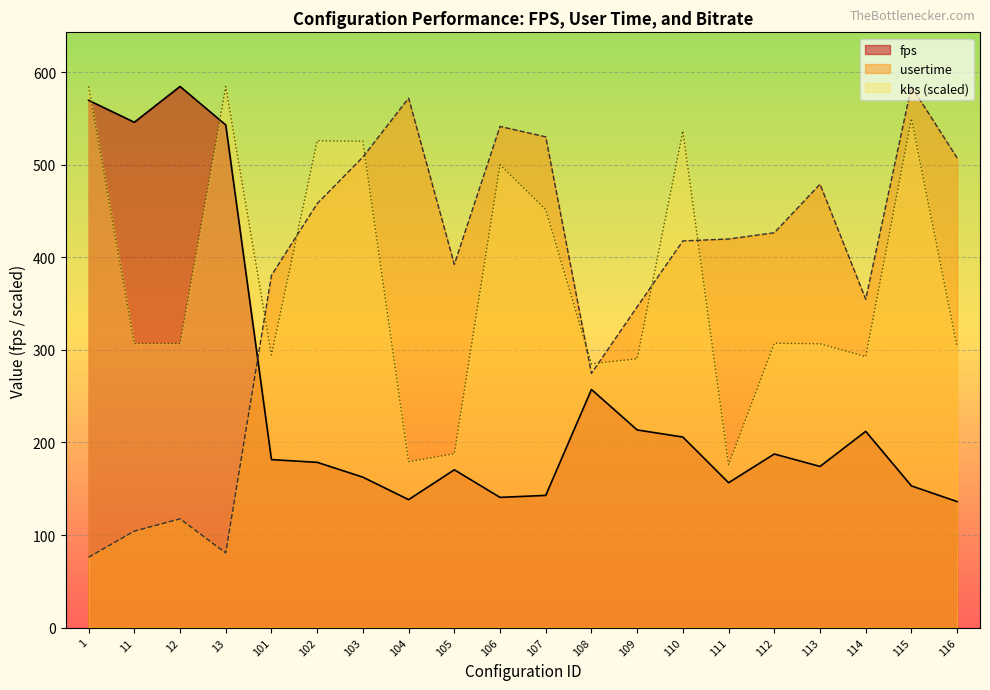

Reading right to left, what are all the values shown in this chart?

fps: 116=136.1	115=153.1	114=212.0	113=174.1	112=187.6	111=156.5	110=205.9	109=213.6	108=257.3	107=142.8	106=140.7	105=170.5	104=138.2	103=162.5	102=178.6	101=181.5	13=543.1	12=584.7	11=546.0	1=569.7
usertime: 116=507.4	115=584.7	114=354.8	113=479.1	112=426.6	111=419.9	110=417.8	109=346.6	108=274.7	107=530.2	106=541.5	105=392.4	104=572.0	103=508.4	102=458.1	101=380.6	13=80.6	12=117.5	11=104.2	1=76.0
kbs: 116=302.9	115=549.9	114=292.8	113=306.6	112=307.3	111=176.1	110=536.5	109=290.5	108=285.0	107=451.7	106=500.0	105=187.8	104=179.3	103=525.5	102=526.0	101=294.7	13=584.6	12=306.9	11=306.9	1=584.7